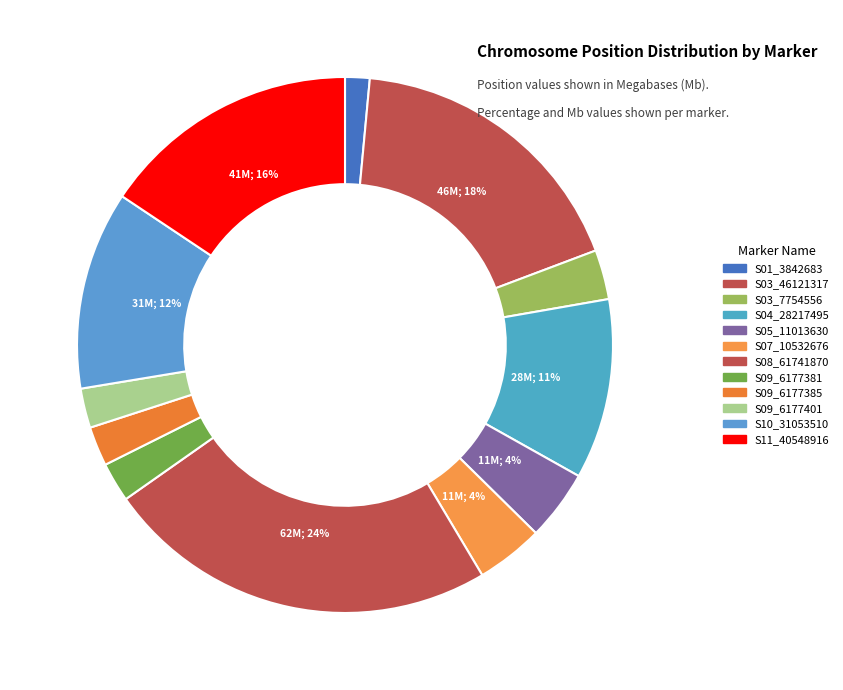

To the nearest percent, what is the difference between the S07_10532676 and S01_3842683 slice percentages?

3%